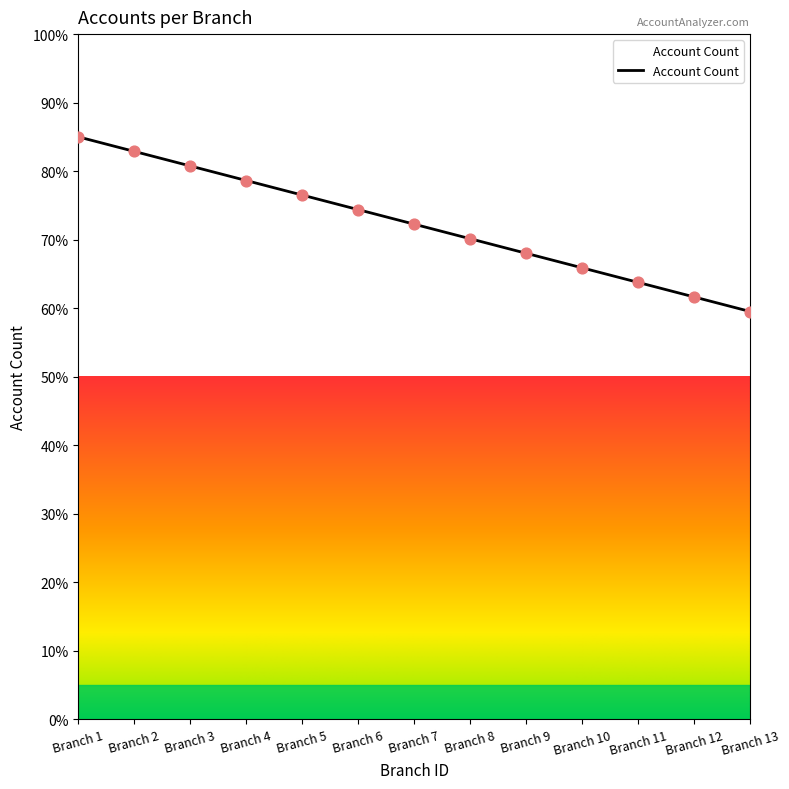

Which has a higher value, Branch 3 or Branch 9?

Branch 3